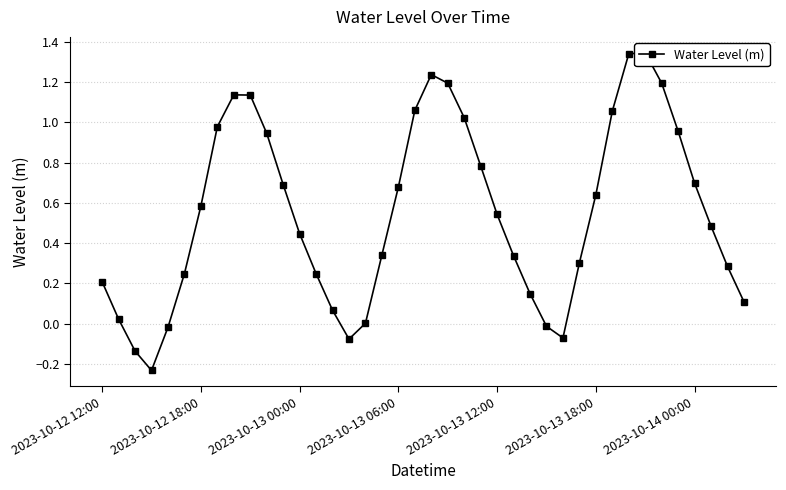

Reading right to left, list all the values displayed in this chart.

0.1	0.3	0.5	0.7	1.0	1.2	1.3	1.3	1.1	0.6	0.3	-0.1	-0.0	0.1	0.3	0.5	0.8	1.0	1.2	1.2	1.1	0.7	0.3	0.0	-0.1	0.1	0.2	0.4	0.7	0.9	1.1	1.1	1.0	0.6	0.2	-0.0	-0.2	-0.1	0.0	0.2